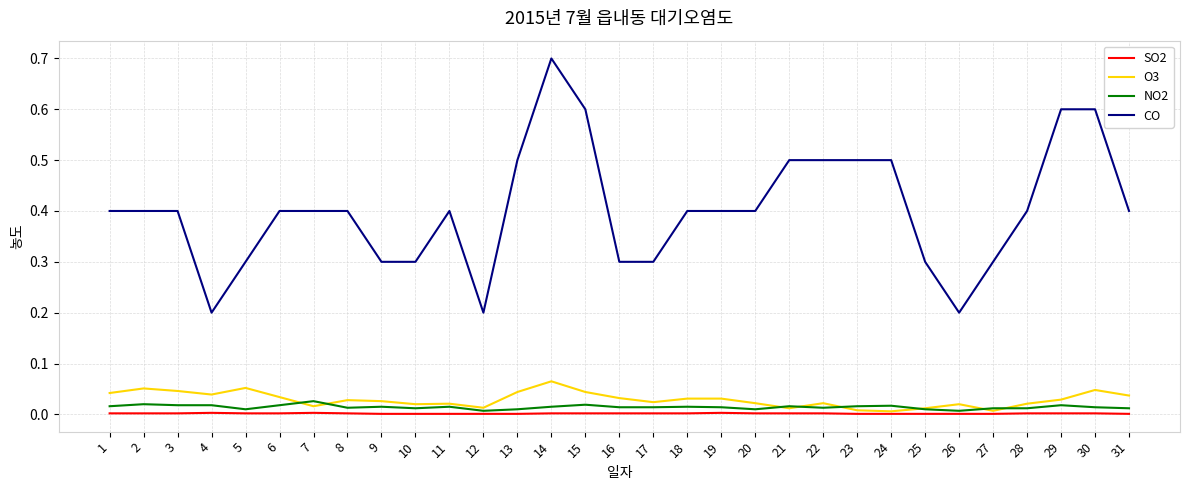

Count the CO values in the range 0 to 1.

31